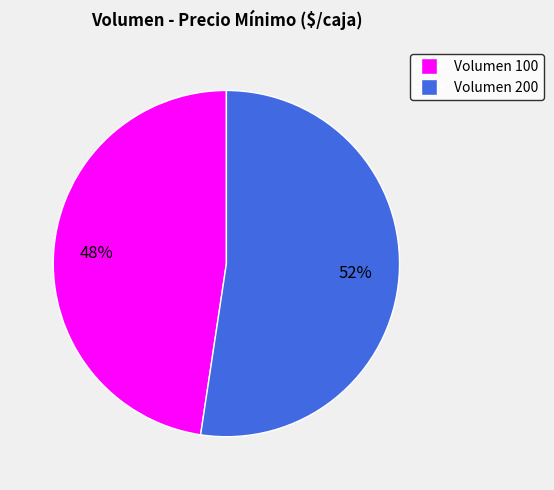

To the nearest percent, what is the average slice percentage?

50%